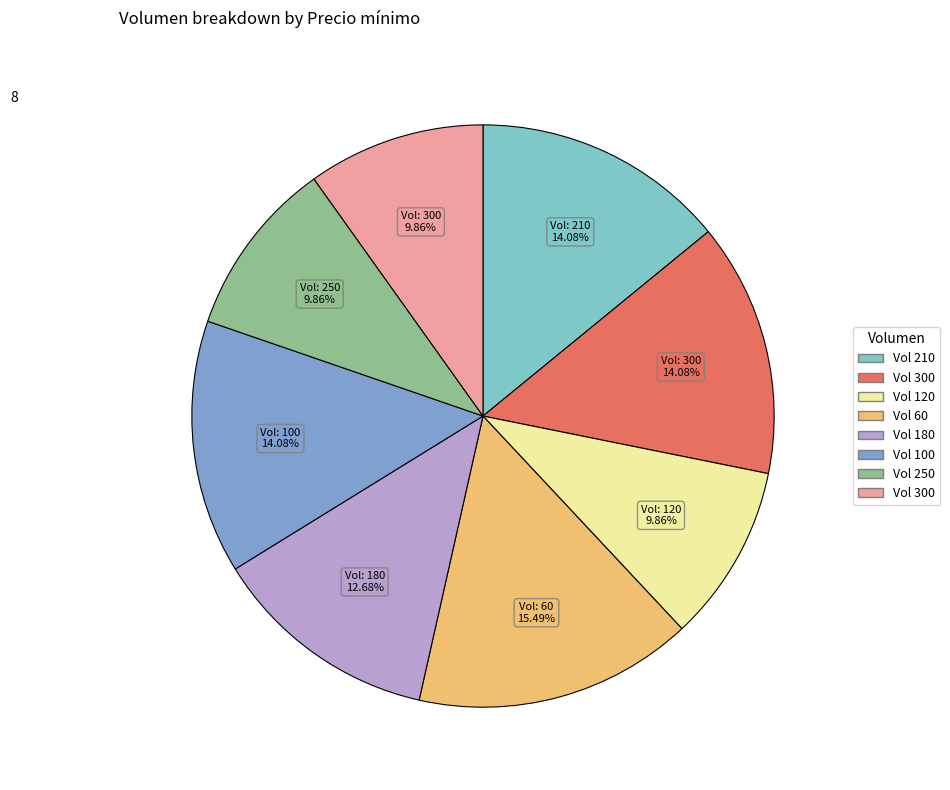

Count the number of slices in the pie.

8